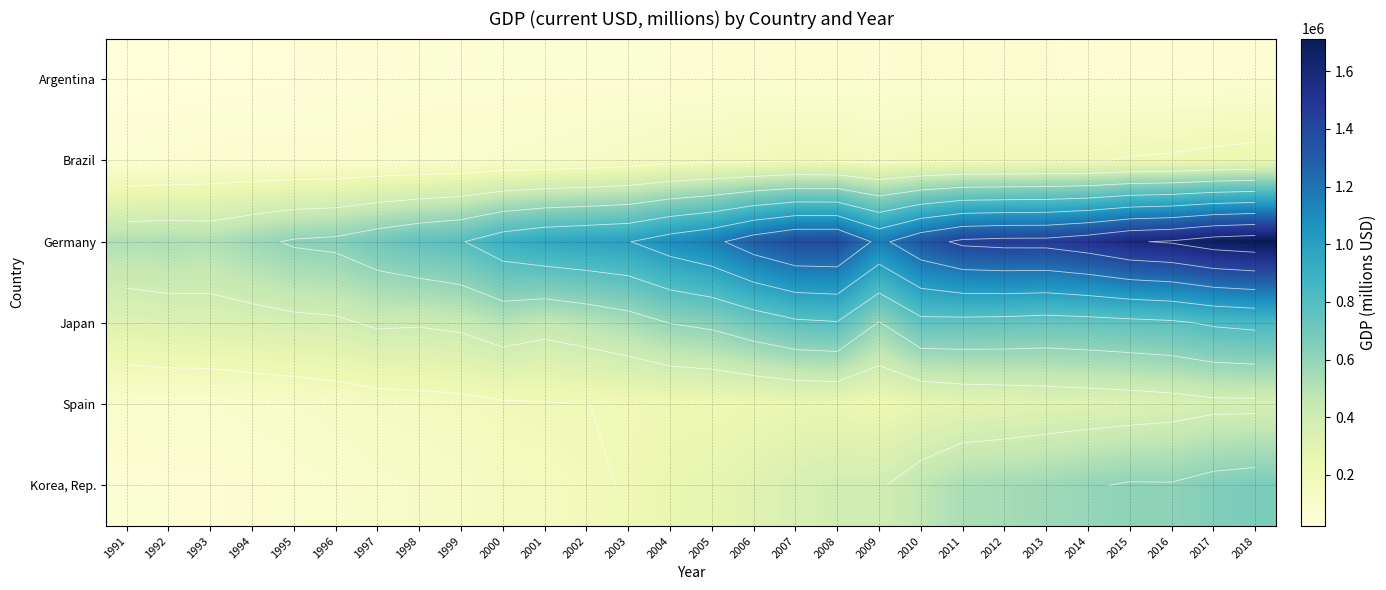

The Korea, Rep. series shows 920413.7 at 2012. True or false?

False